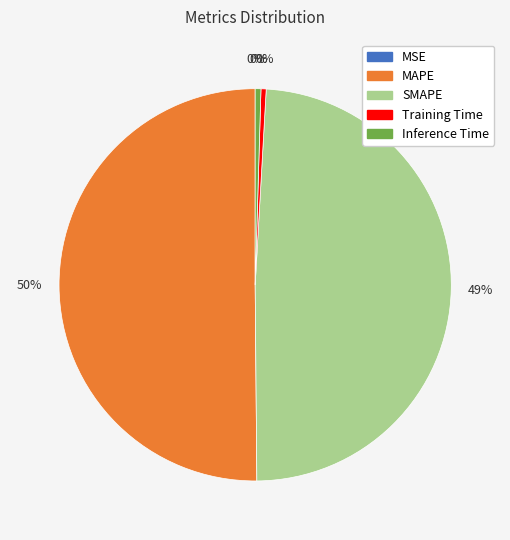

What is the majority slice?

MAPE